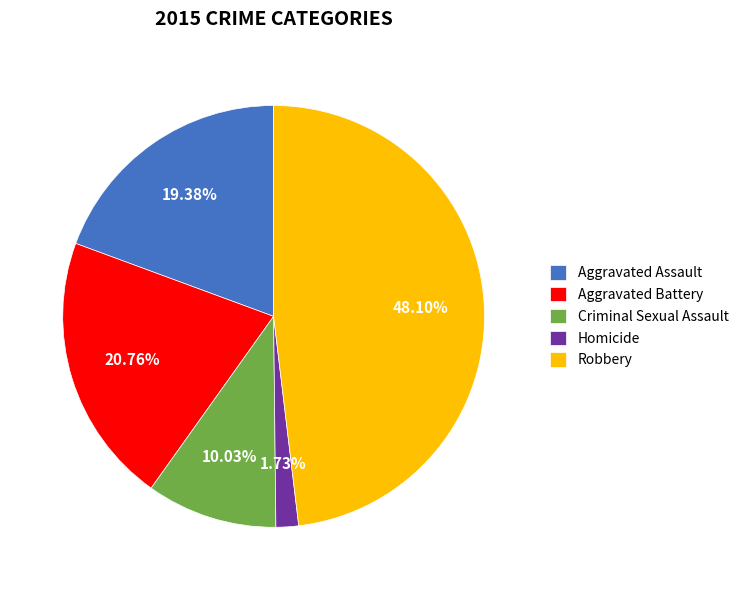

To the nearest percent, what is the difference between the Homicide and Robbery slice percentages?

46%